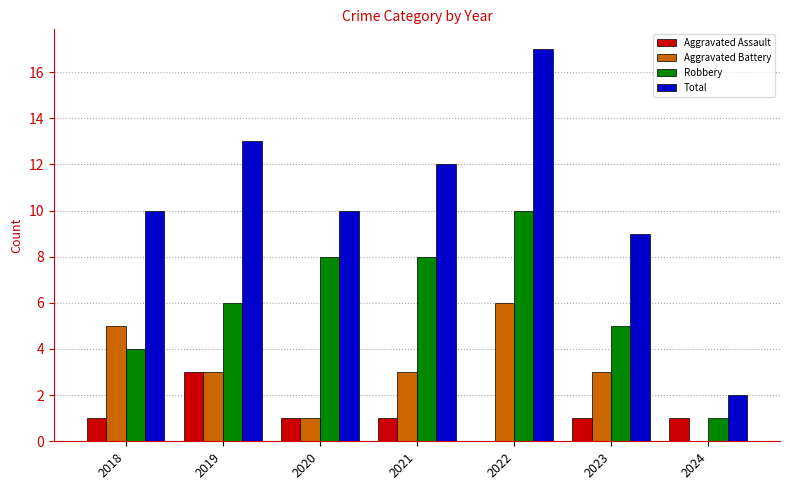

What are all the series names shown in the legend?

Aggravated Assault, Aggravated Battery, Robbery, Total